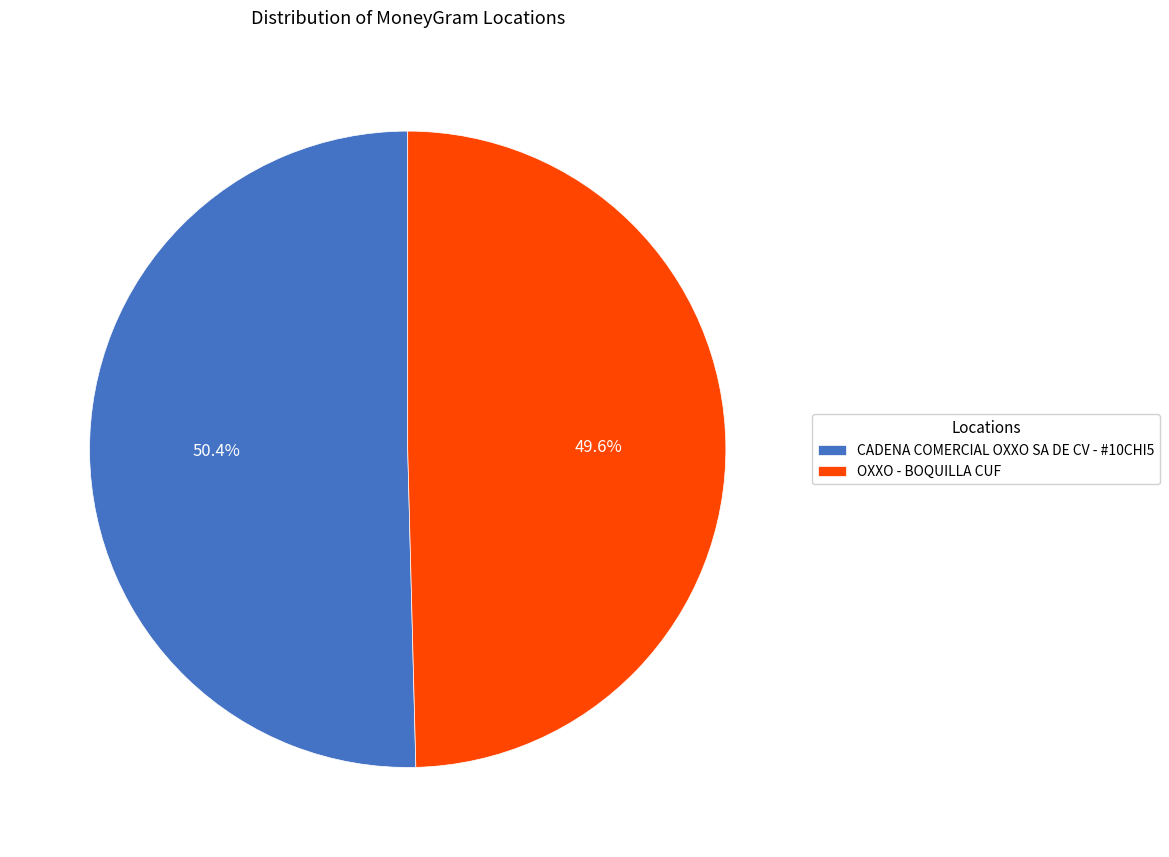

To the nearest percent, what is the difference between the OXXO - BOQUILLA CUF and CADENA COMERCIAL OXXO SA DE CV - #10CHI5 slice percentages?

1%